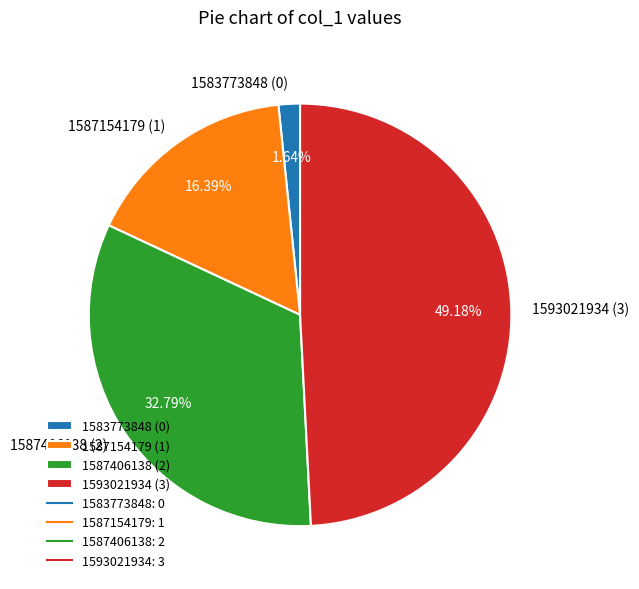

How many segments does this pie chart have?

4